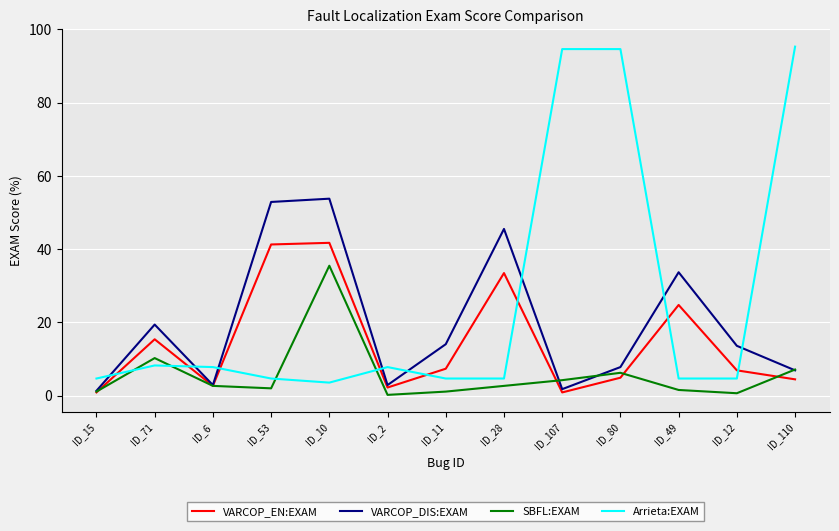

Which series changed the most between ID_15 and ID_110?

Arrieta:EXAM